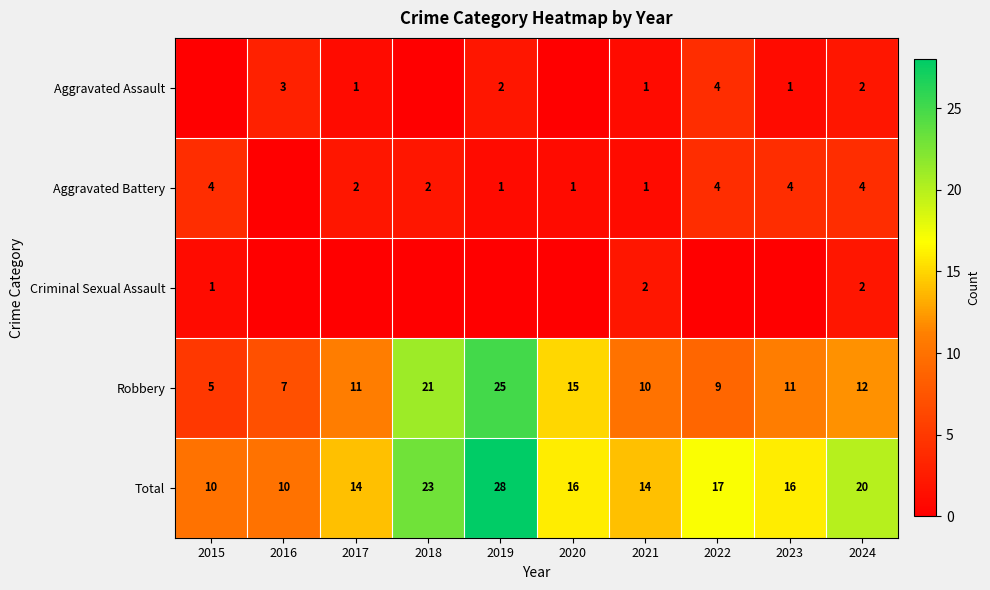

The value of Robbery at 2019 is 25. True or false?

True